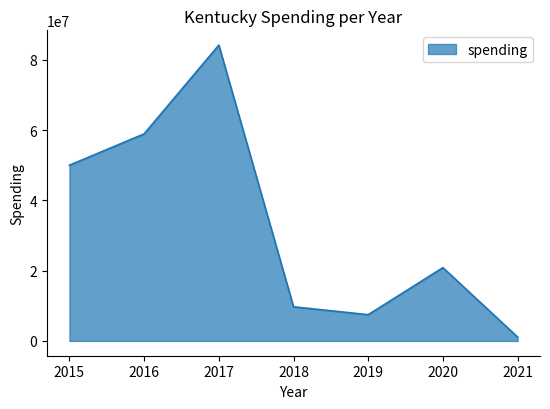

How many interior local peaks (higher than both neighbors) does the data have?

2